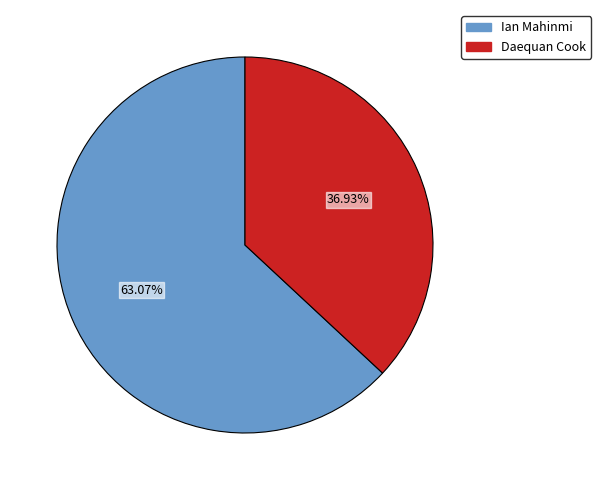

To the nearest percent, what is the difference between the largest and smallest slice percentages?

26%